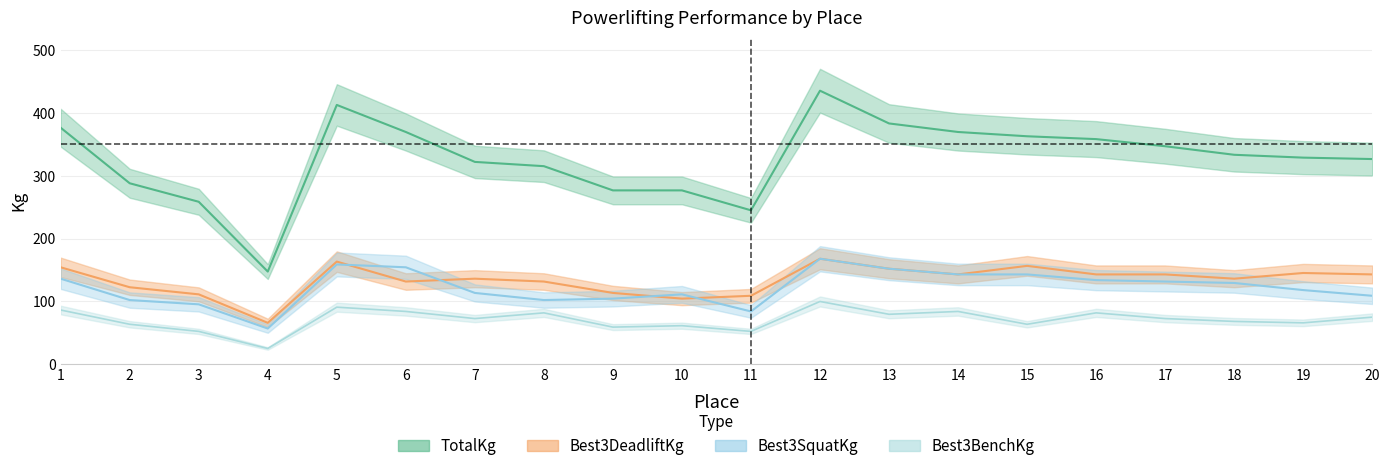

True or false: Best3BenchKg and TotalKg intersect in this chart.

False